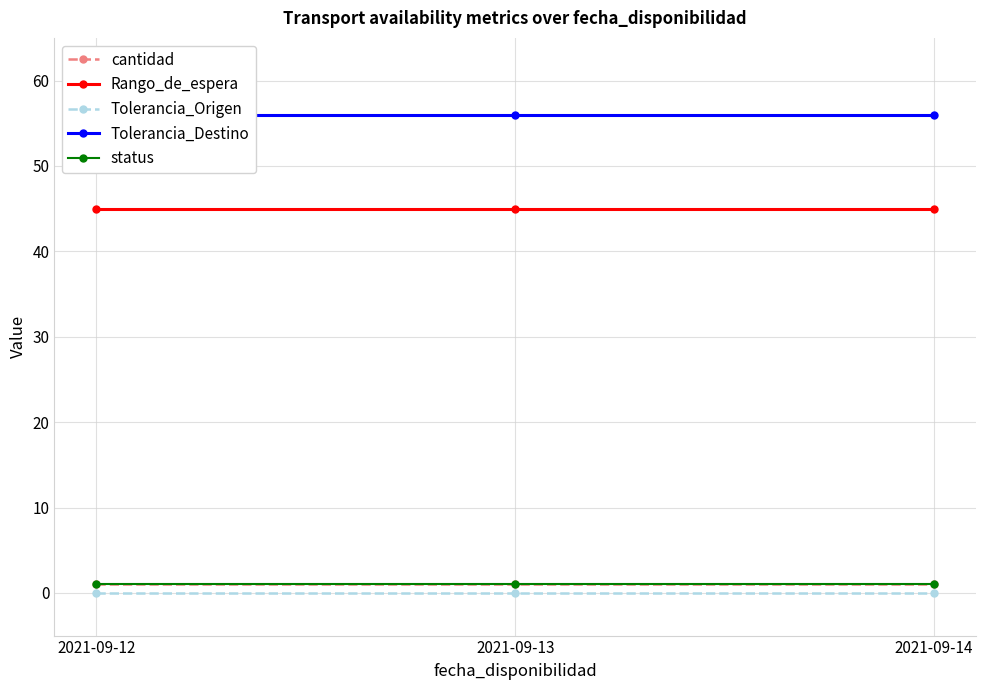

How many data points does each series have?

3